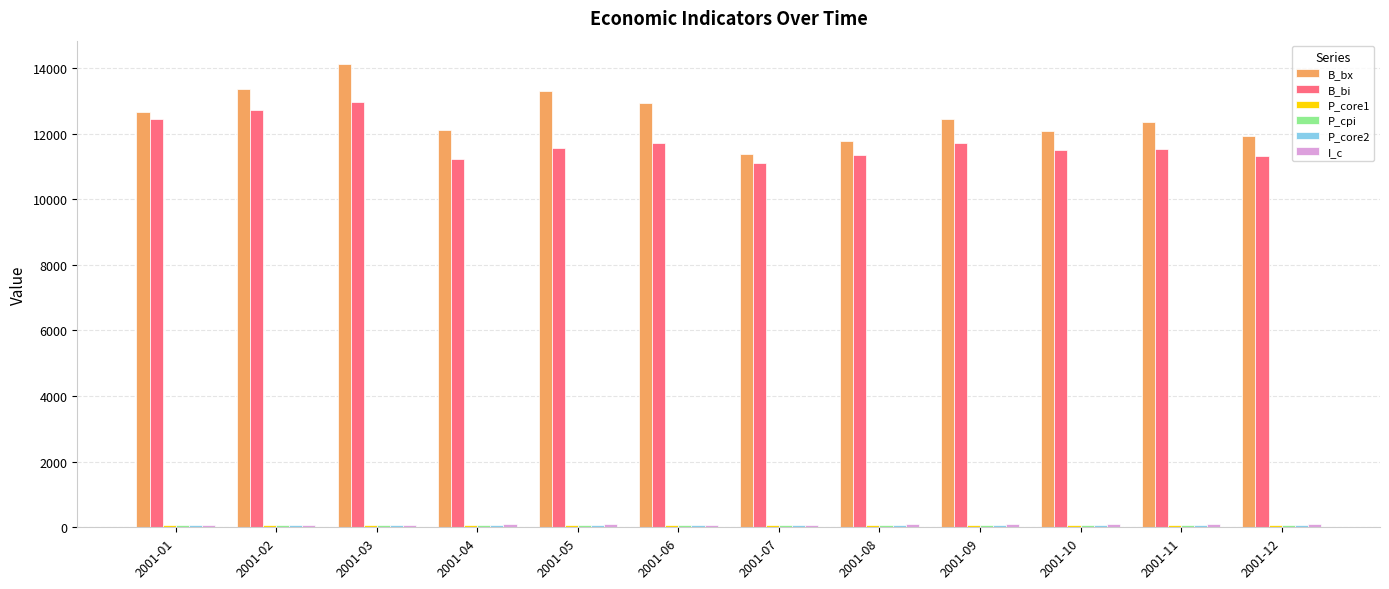

What is the sum of all B_bi values?

141097.8